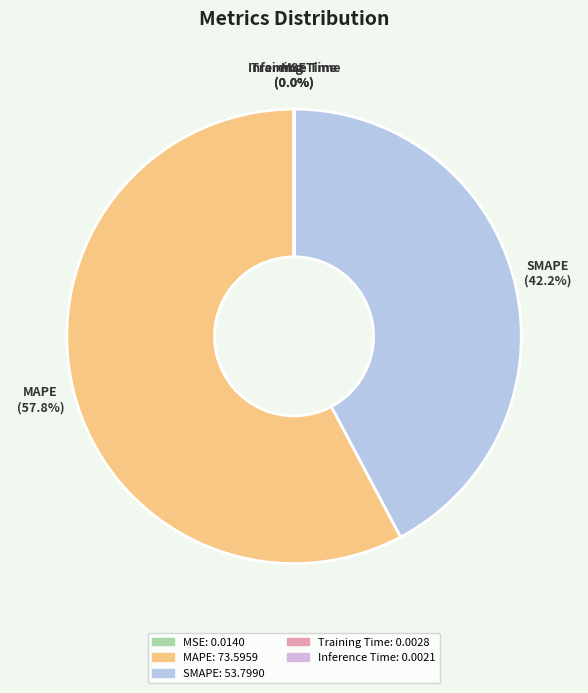

What percentage is NOT represented by MAPE?

42.2%